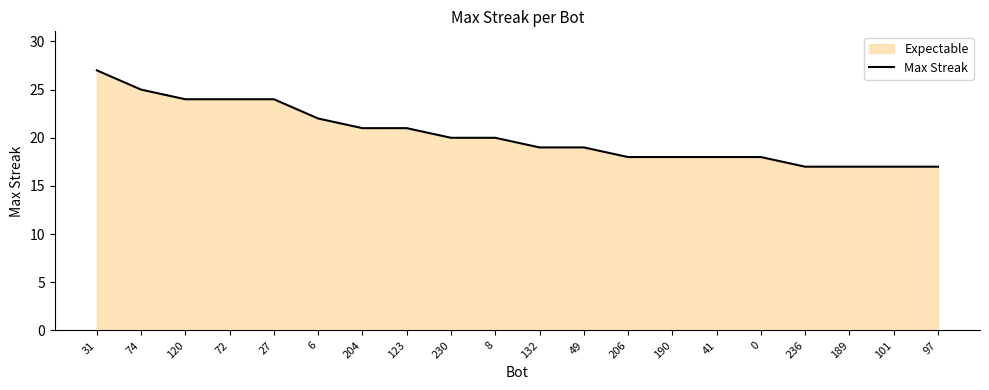

True or false: the data shows 17 at 101.

True